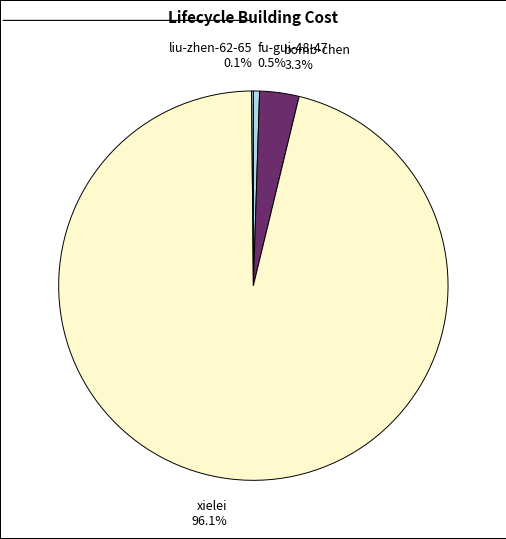

Does xielei account for over 50% of the chart?

Yes